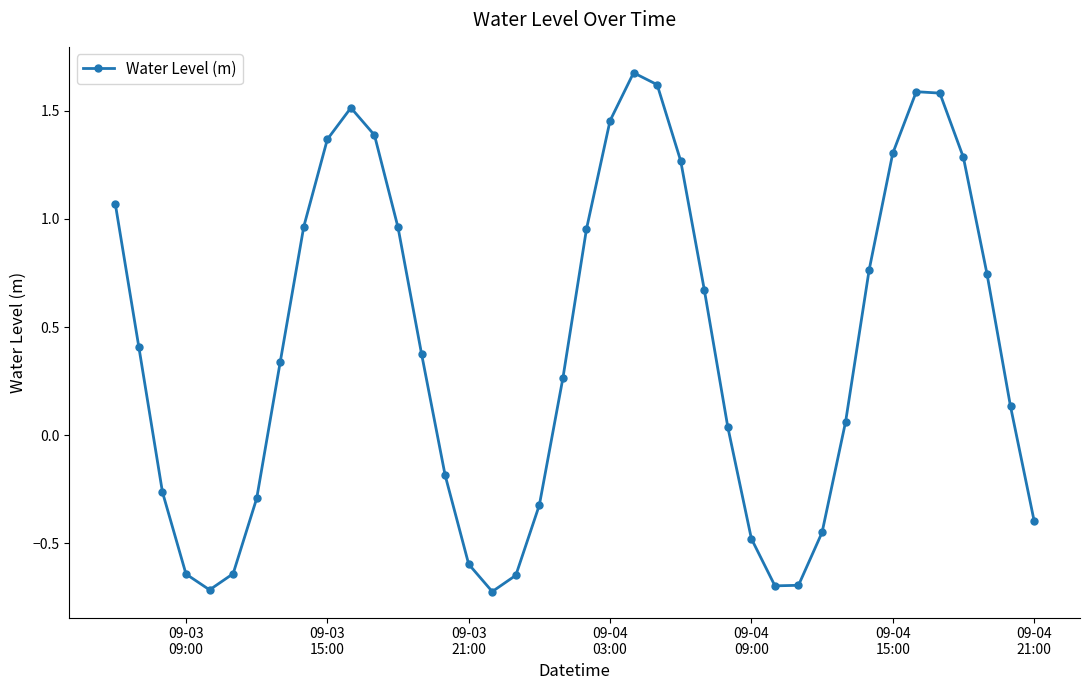

How many distinct data groups are displayed?

1